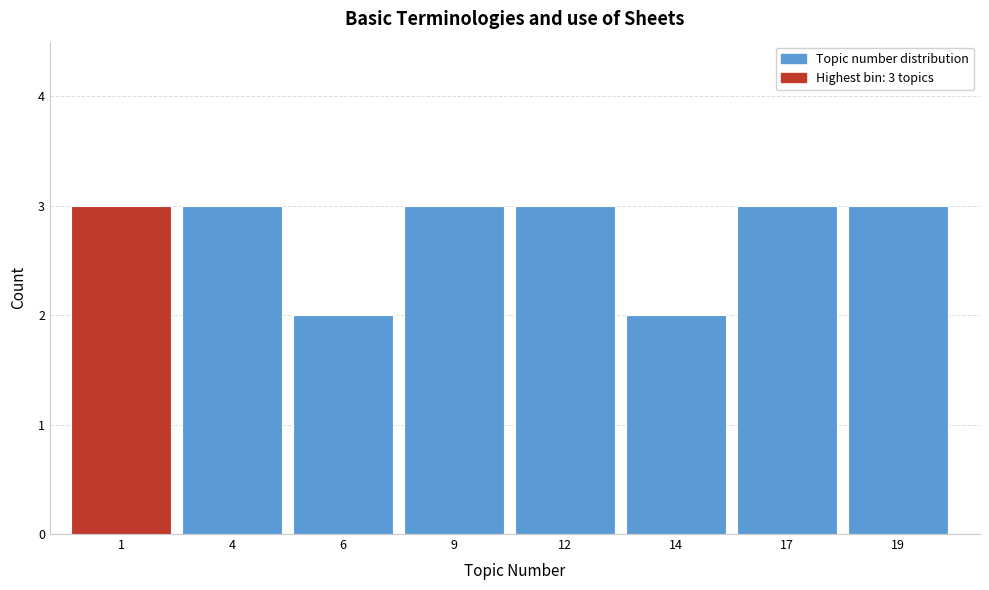

Reading right to left, list all the values displayed in this chart.

19=3	17=3	14=2	12=3	9=3	6=2	4=3	1=3